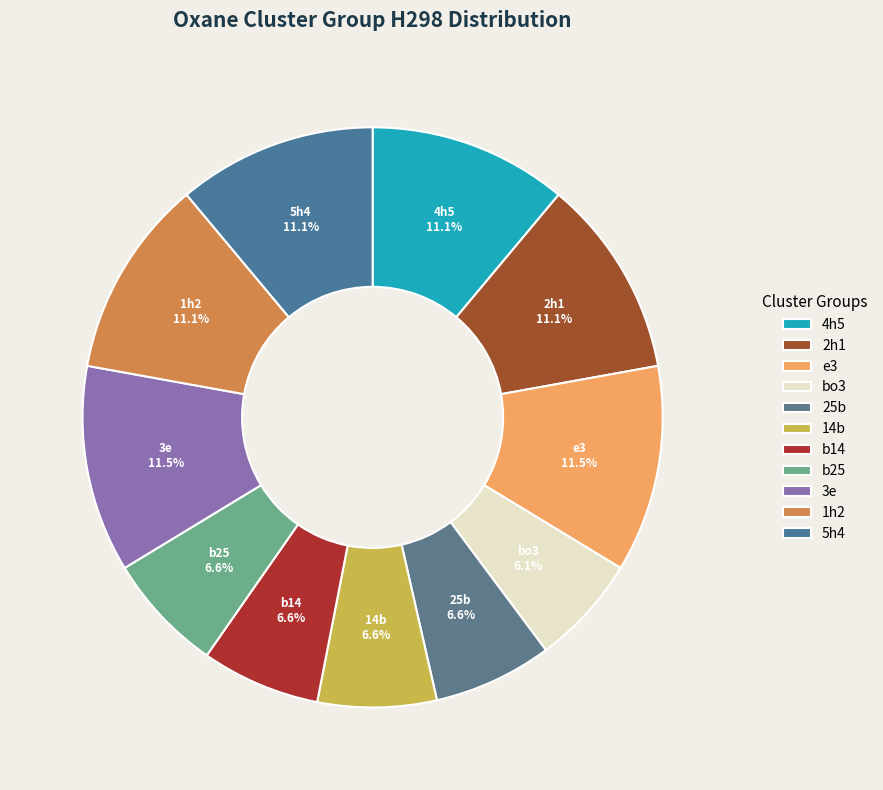

How many segments does this pie chart have?

11